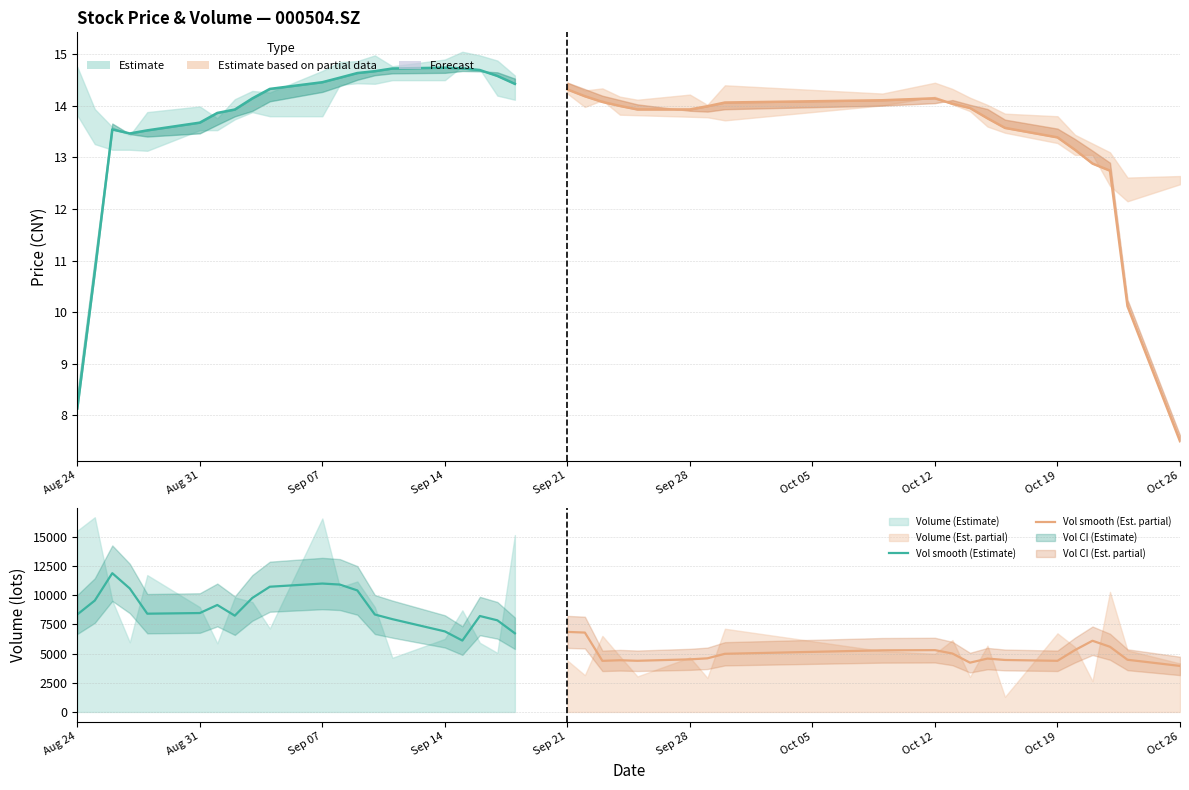

True or false: Close (smoothed) has more than 1 interior local peaks.

True